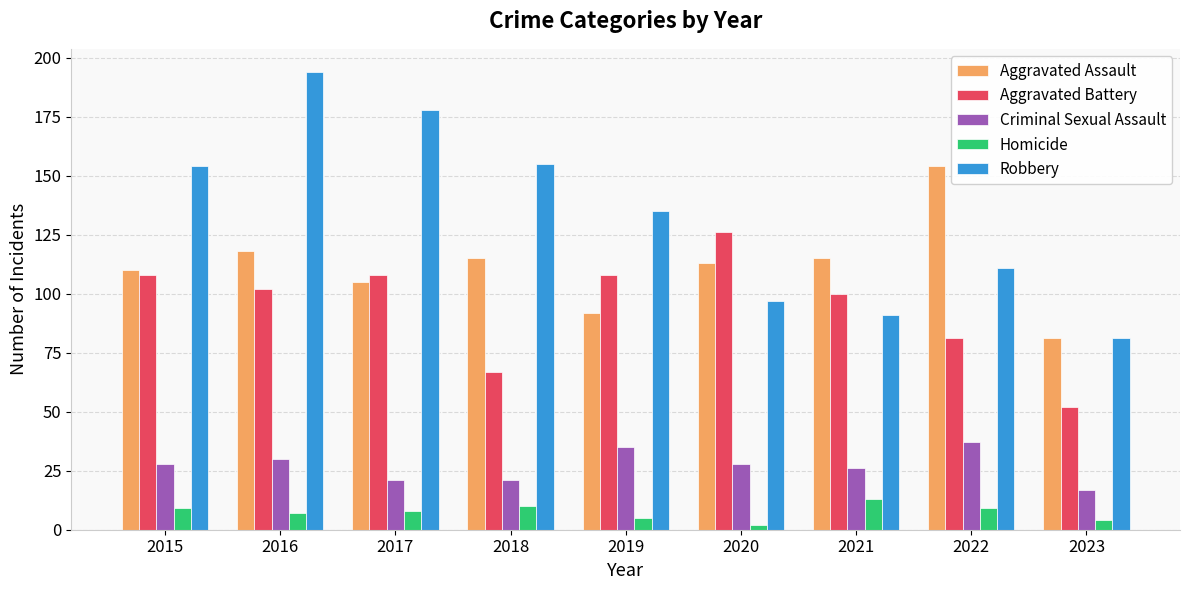

What is the value of the Aggravated Battery bar at the 8th from the left?

81